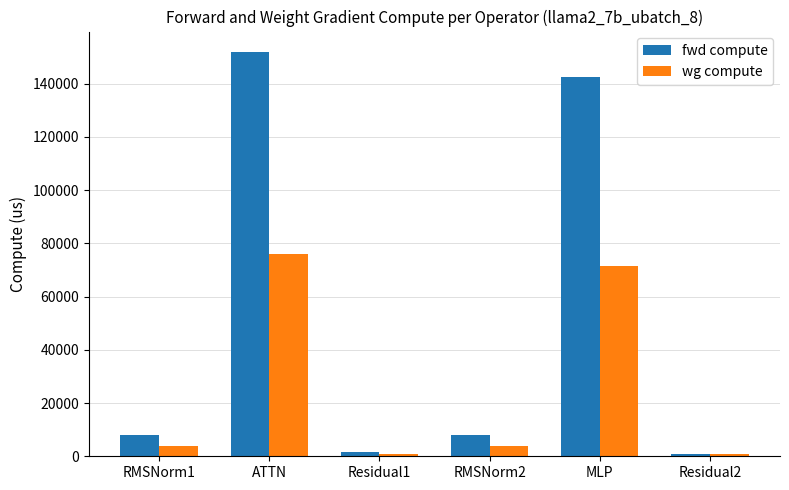

What is the lowest value of the wg compute series?

815.9